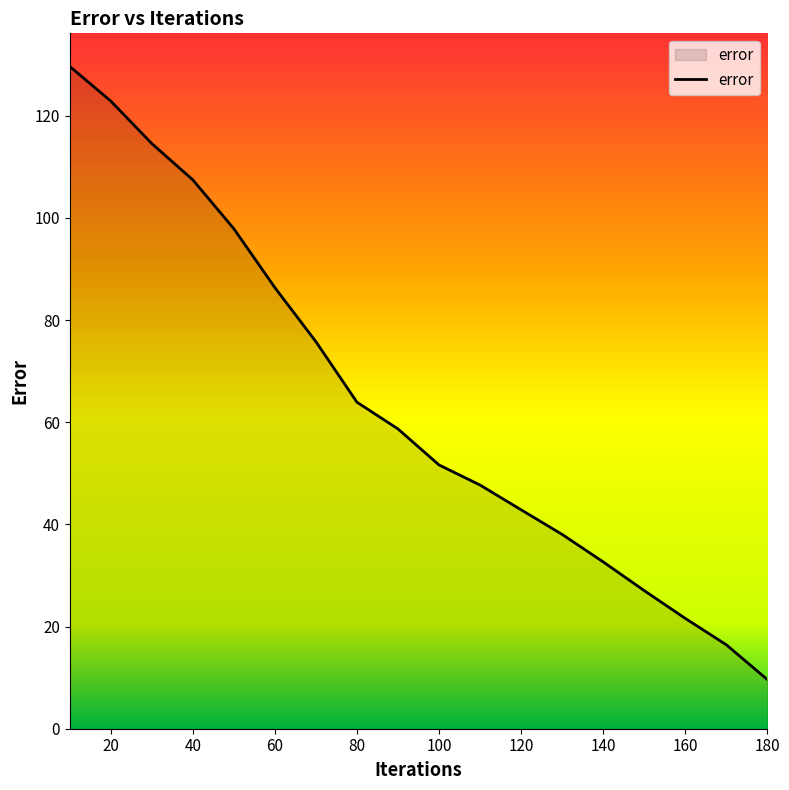

What is the minimum value shown in the chart?

9.6